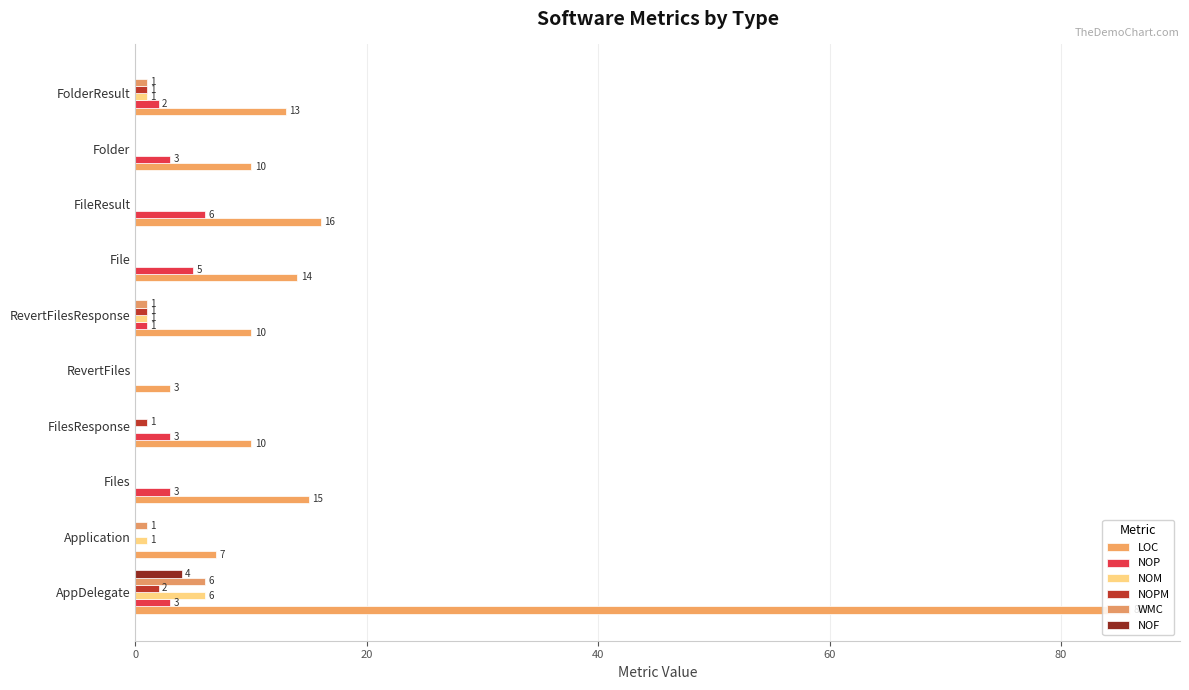

How many NOF values are between 0 and 1?

9